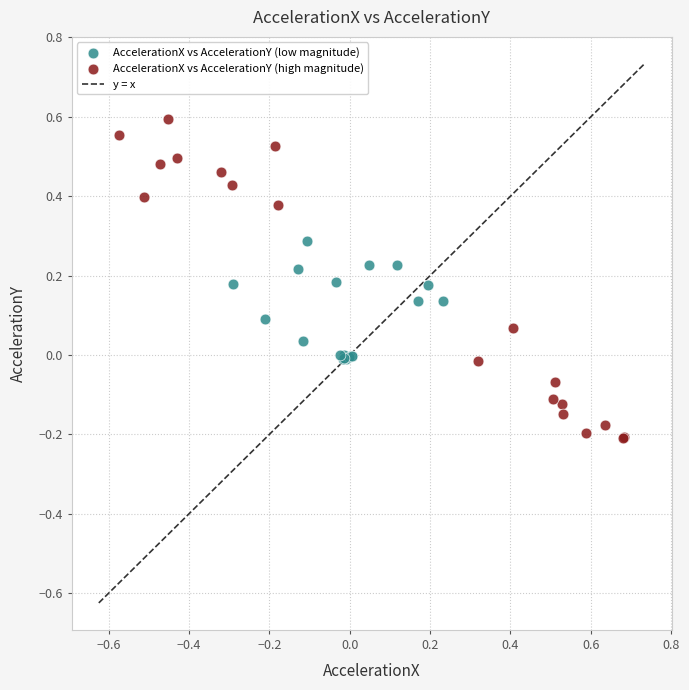

Which series contains the lowest Y value?

AccelerationX vs AccelerationY (high magnitude)